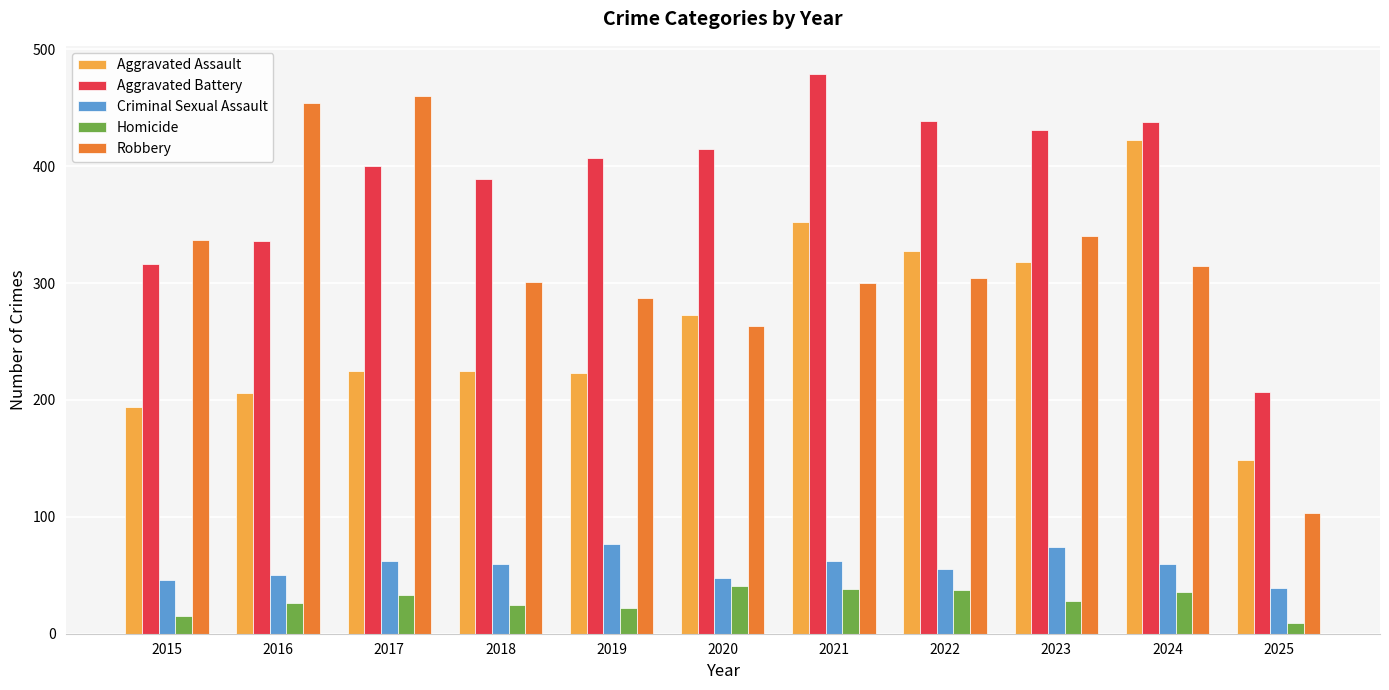

Where does the Criminal Sexual Assault series first go above 60?

2017